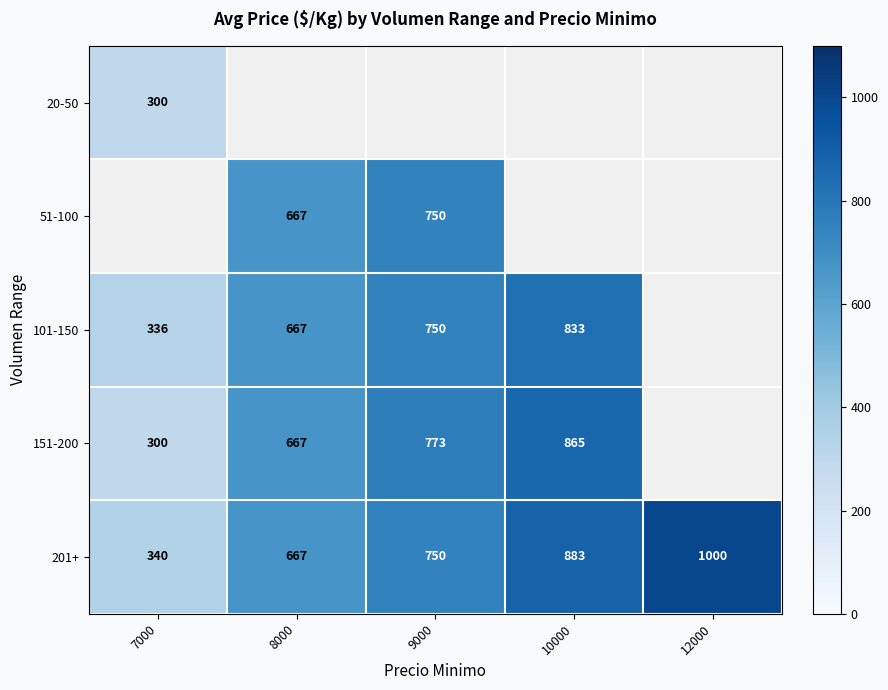

Count the 201+ values in the range 667 to 883.

3